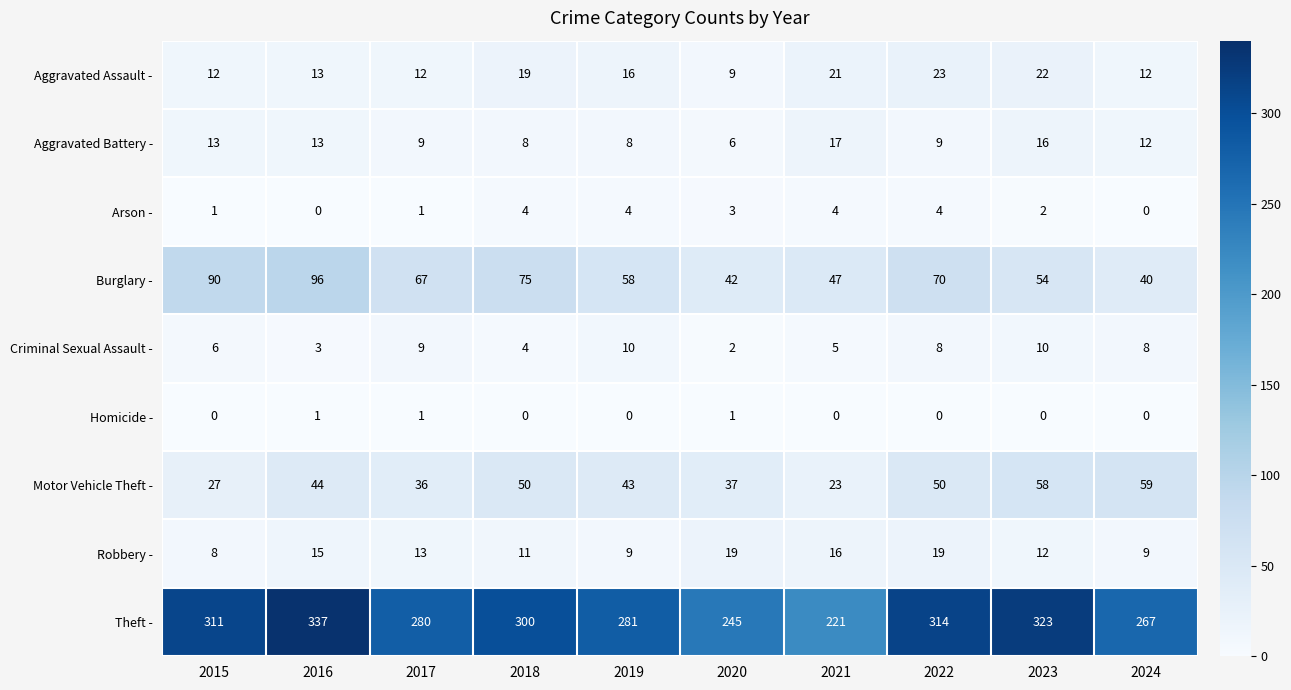

Rank the series by their maximum value, from highest to lowest.

Theft -, Burglary -, Motor Vehicle Theft -, Aggravated Assault -, Robbery -, Aggravated Battery -, Criminal Sexual Assault -, Arson -, Homicide -